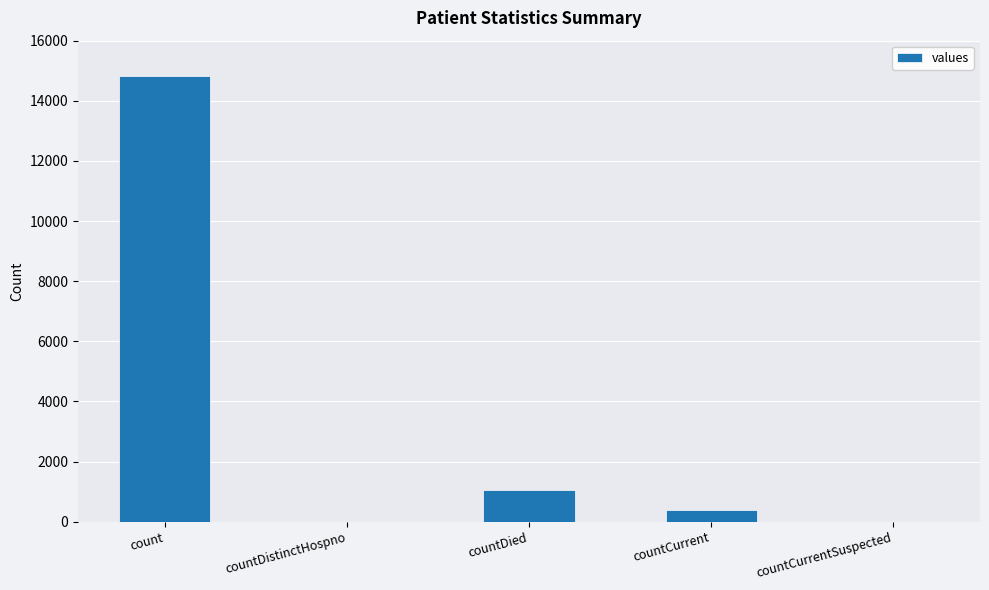

Are the bars horizontal?

No